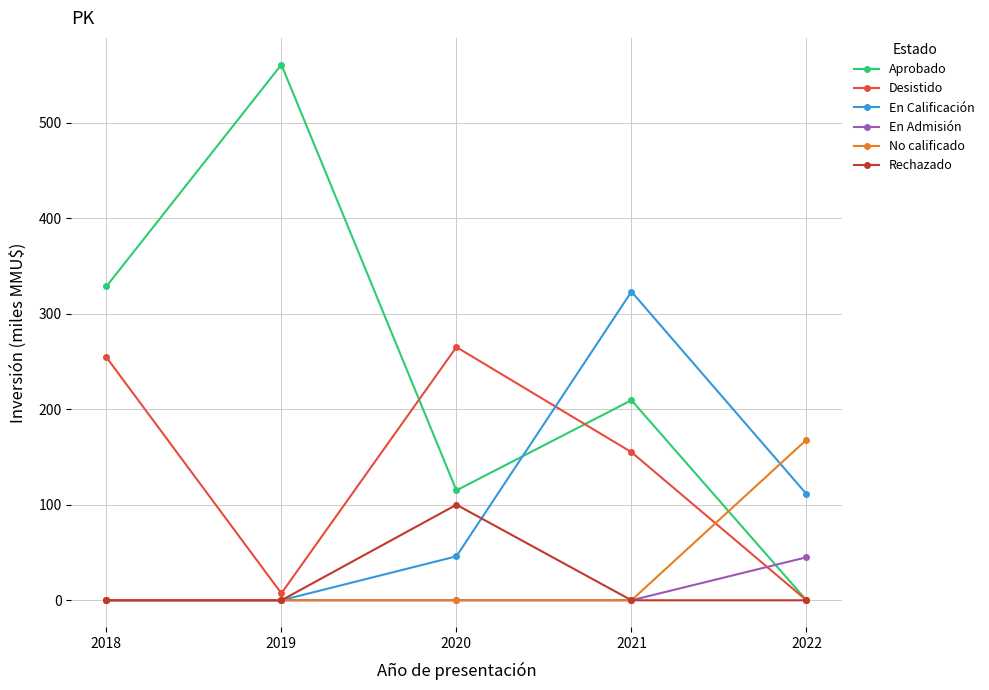

The value of En Calificación at 2019 is 0.0. True or false?

True